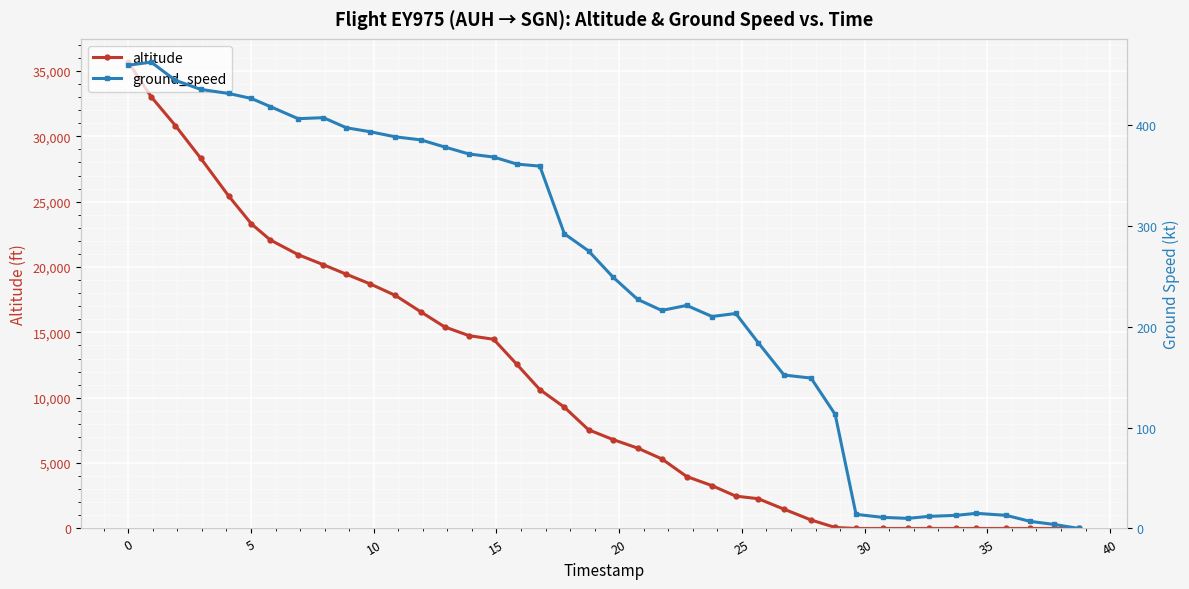

Which series has the largest total across all categories?

altitude